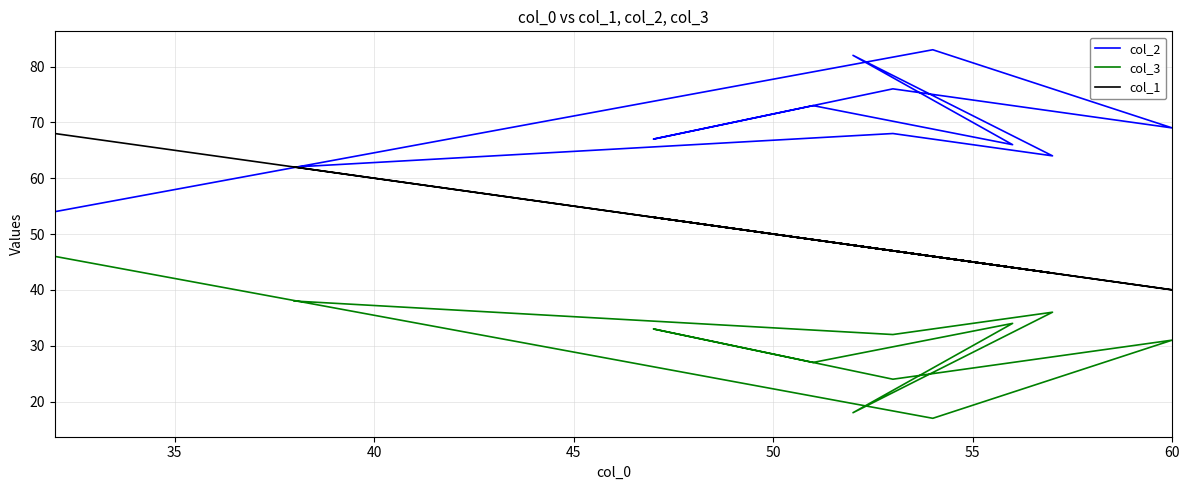

At 40, list the series in order from largest to smallest.

col_2, col_1, col_3